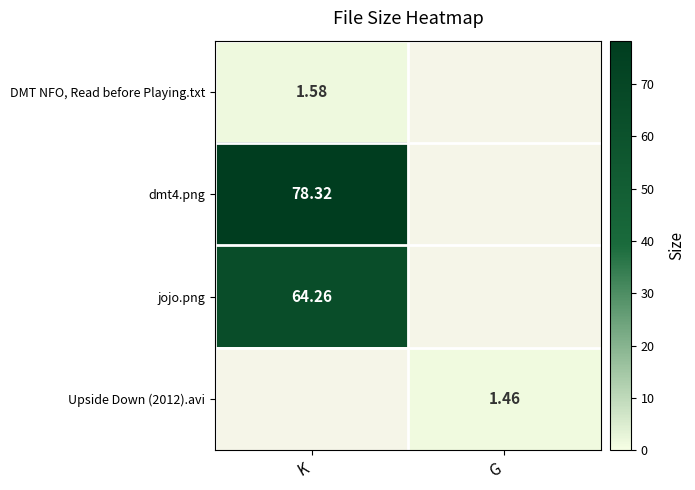

Which has a higher value, G or K?

K